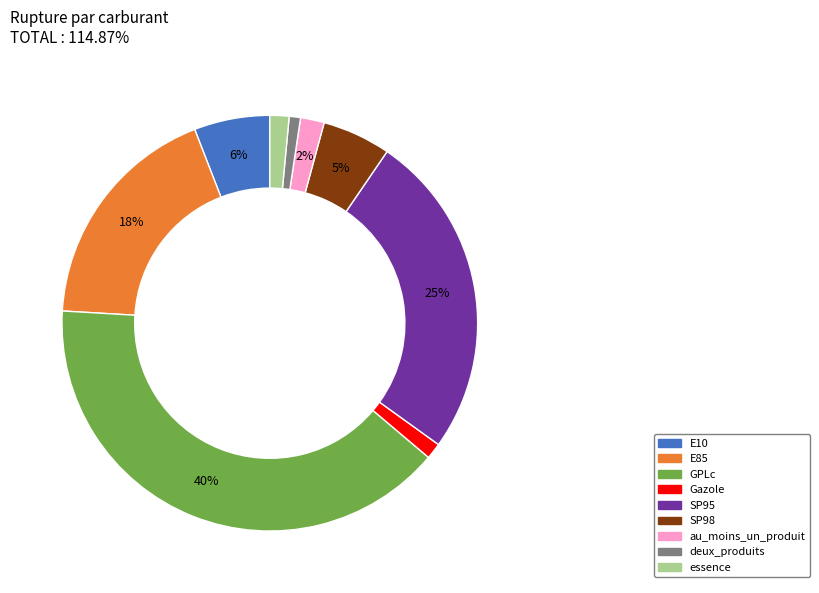

To the nearest percent, what is the difference between the largest and smallest slice percentages?

39%